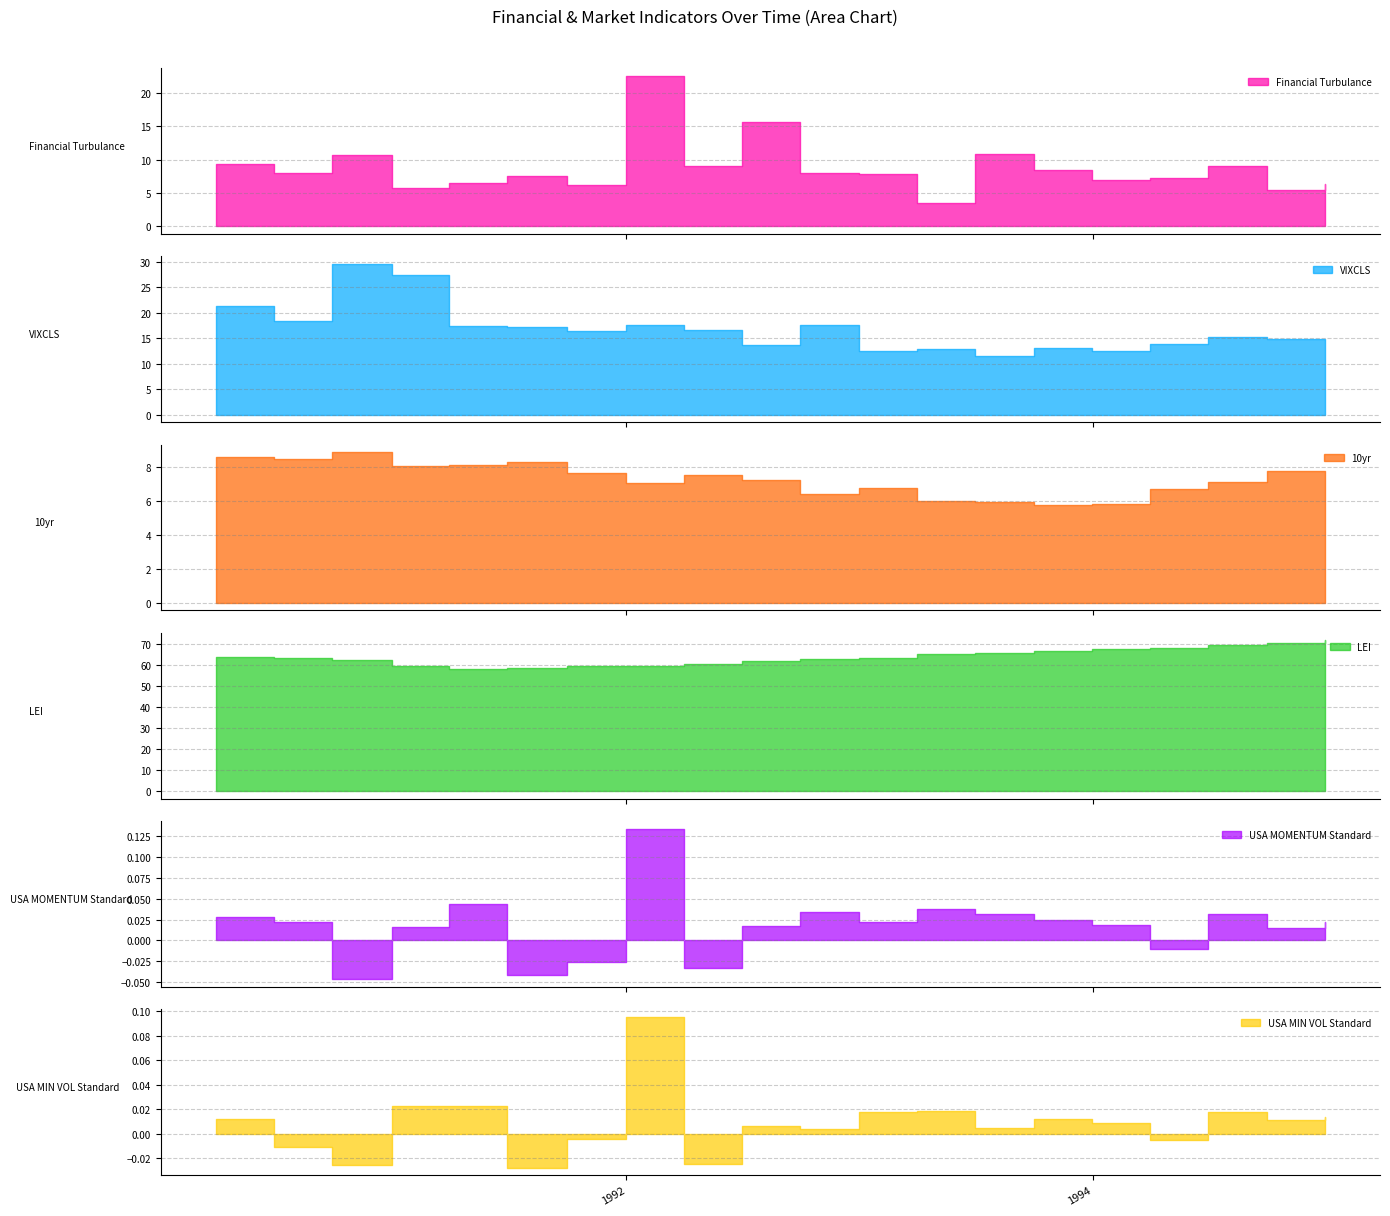

Reading left to right, list all the values displayed in this chart.

Financial Turbulance: 9.4	8.0	10.7	5.8	6.5	7.5	6.2	22.6	9.0	15.6	8.0	7.8	3.4	10.8	8.4	6.9	7.2	9.1	5.5	6.3
VIXCLS: 21.4	18.4	29.6	27.4	17.4	17.3	16.4	17.7	16.6	13.6	17.6	12.4	12.8	11.5	13.0	12.5	13.8	15.2	14.9	13.7
10yr: 8.6	8.5	8.9	8.1	8.1	8.3	7.7	7.1	7.5	7.3	6.4	6.8	6.0	6.0	5.8	5.8	6.7	7.1	7.8	7.6
LEI: 63.5	63.3	62.1	59.3	57.7	58.4	59.1	59.5	60.1	61.6	62.5	63.3	65.0	65.7	66.5	67.2	68.0	69.1	70.2	71.5
USA MOMENTUM Standard: 0.0	0.0	-0.0	0.0	0.0	-0.0	-0.0	0.1	-0.0	0.0	0.0	0.0	0.0	0.0	0.0	0.0	-0.0	0.0	0.0	0.0
USA MIN VOL Standard: 0.0	-0.0	-0.0	0.0	0.0	-0.0	-0.0	0.1	-0.0	0.0	0.0	0.0	0.0	0.0	0.0	0.0	-0.0	0.0	0.0	0.0